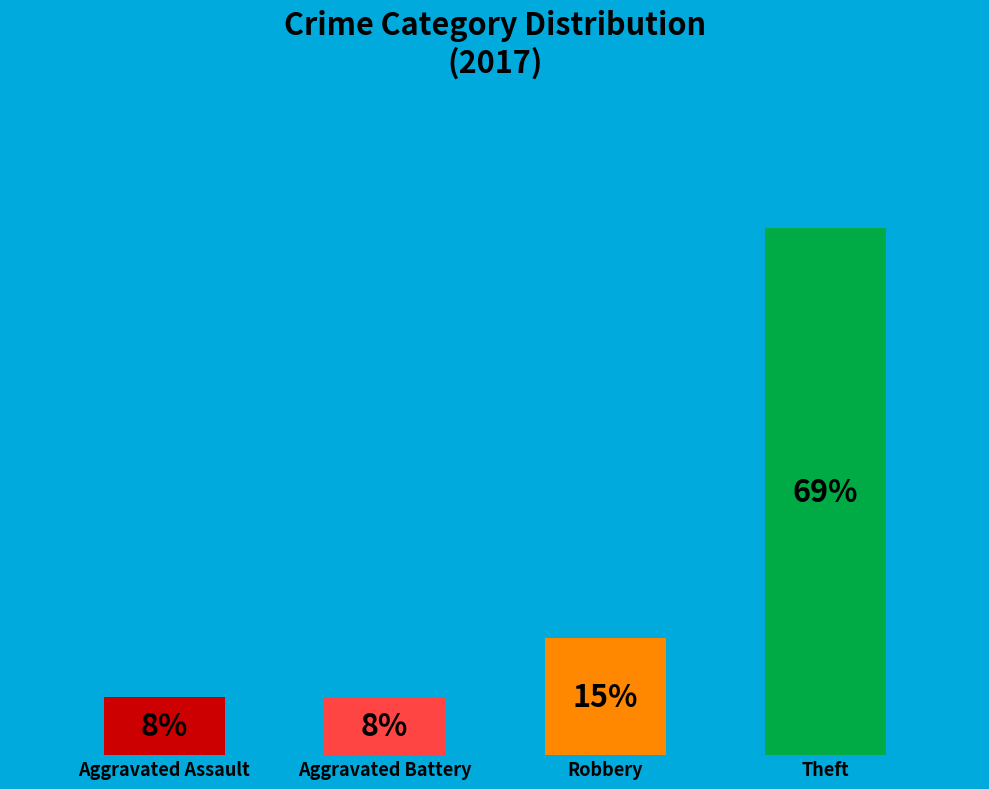

Does any single category account for the majority?

Yes